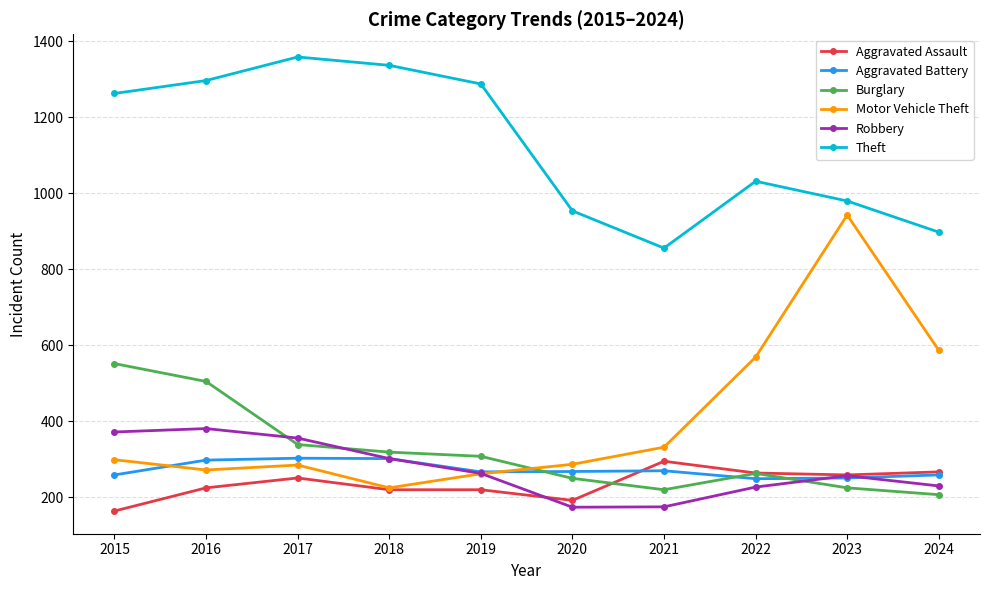

Which category has the lowest value in the Theft series?

2021